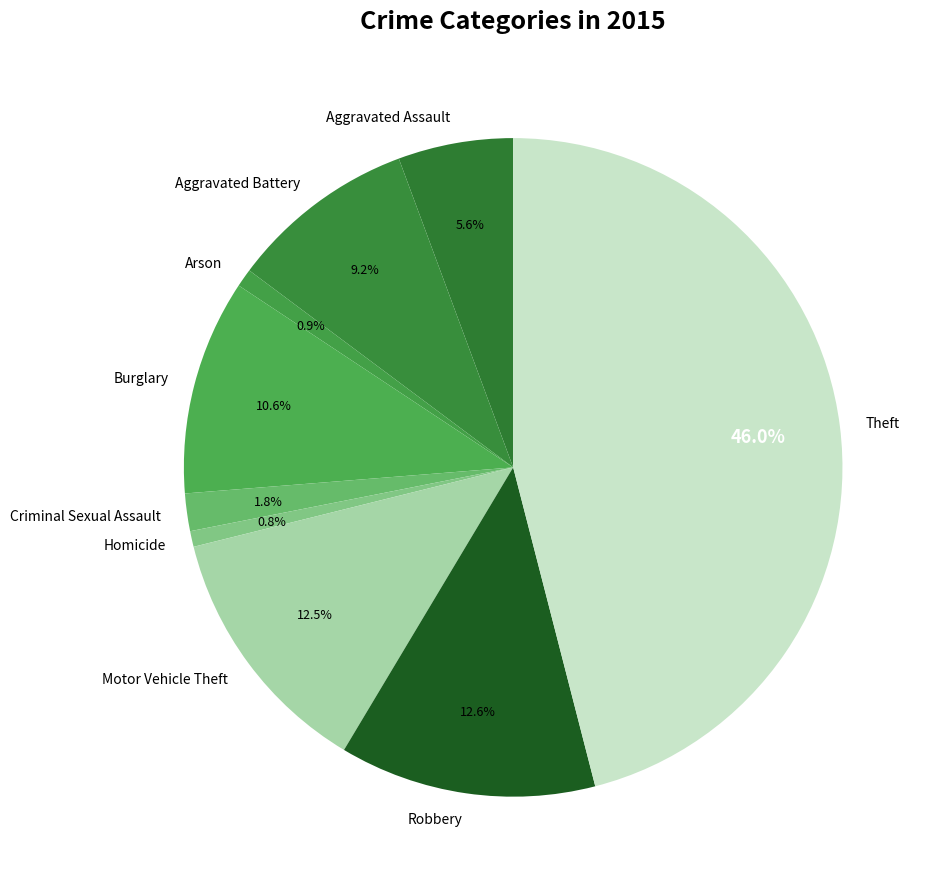

Does Aggravated Assault represent more than half of the total?

No